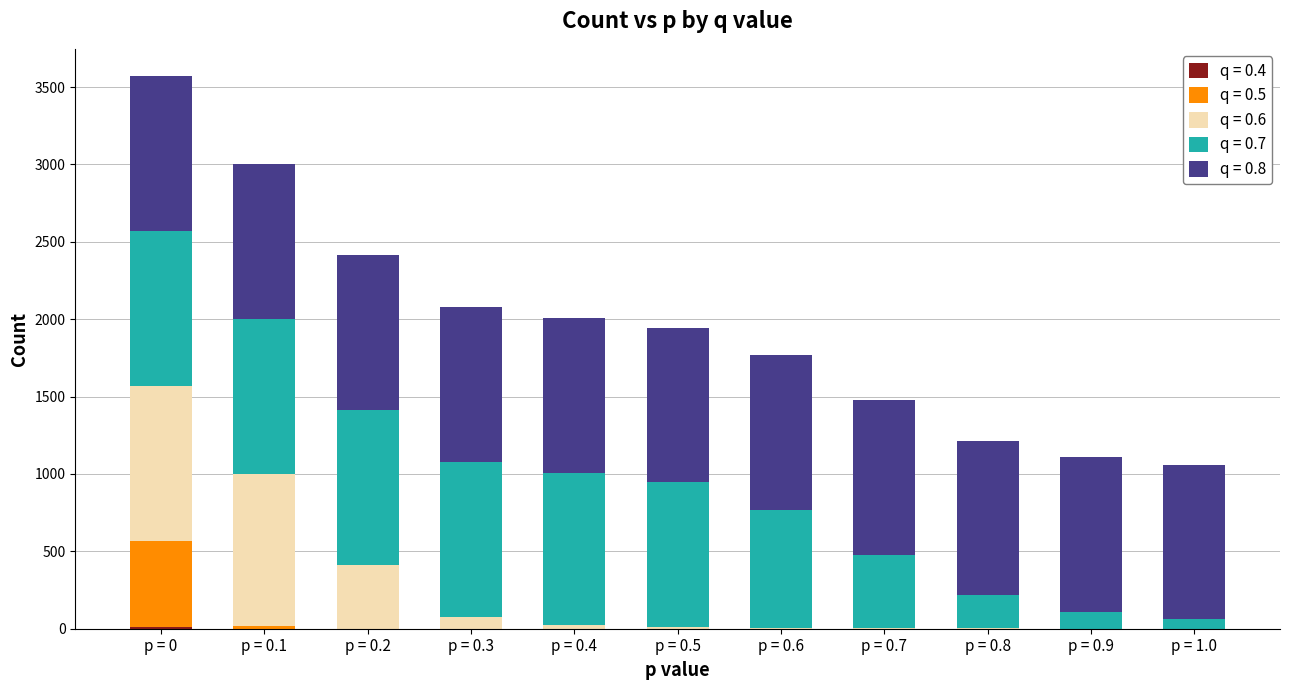

At which category is the sum across all series the highest?

p = 0